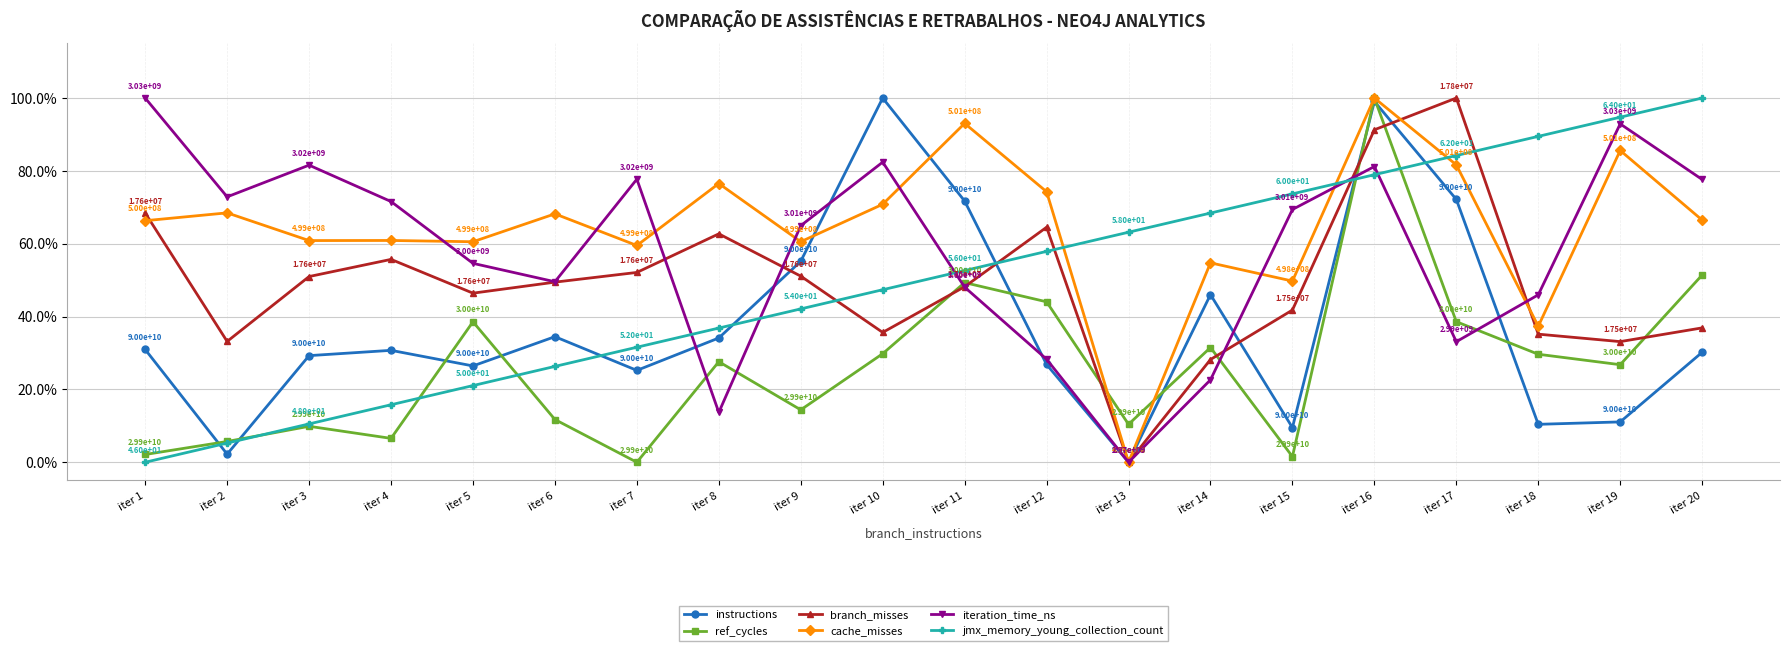

Which category has the lowest value in the instructions series?

iter 13